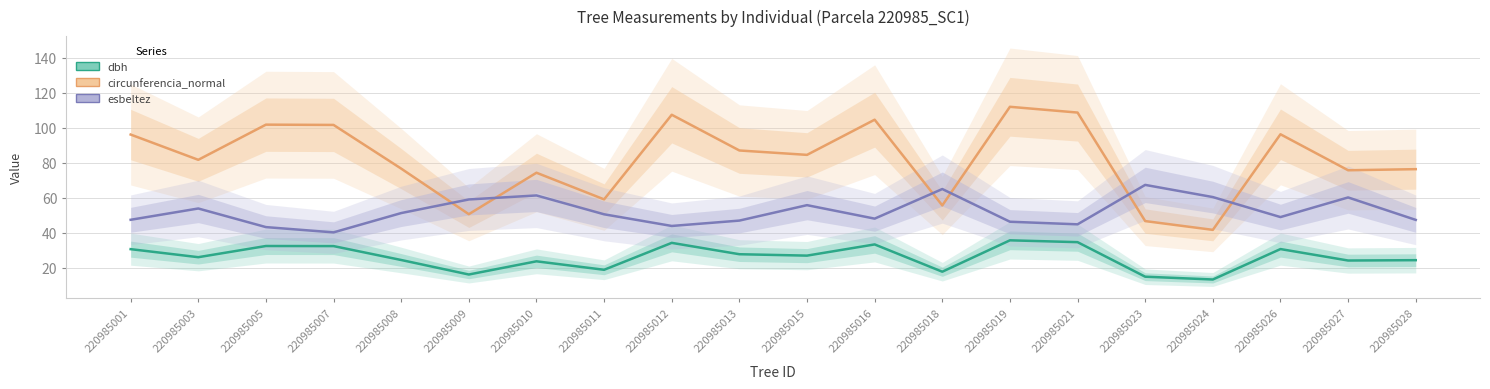

True or false: dbh and esbeltez cross at least once.

False